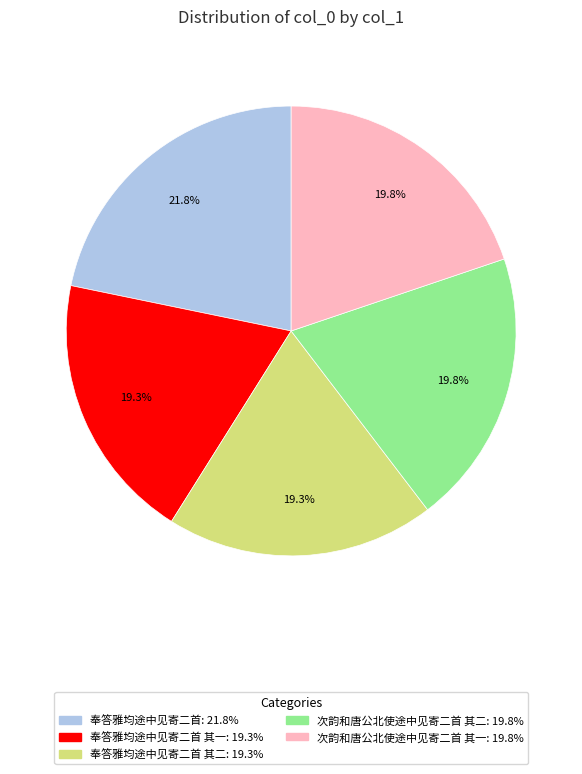

Is there any slice that represents more than half of the pie?

No